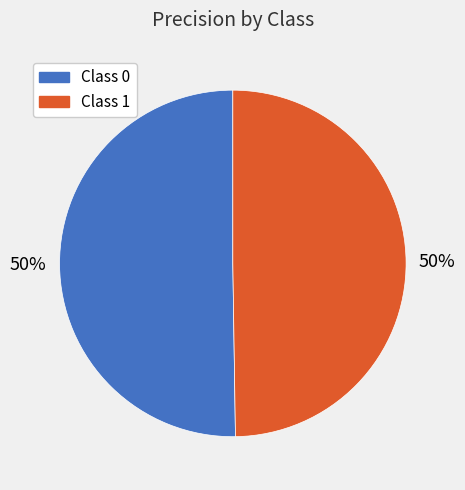

To the nearest percent, what is the average slice percentage?

50%